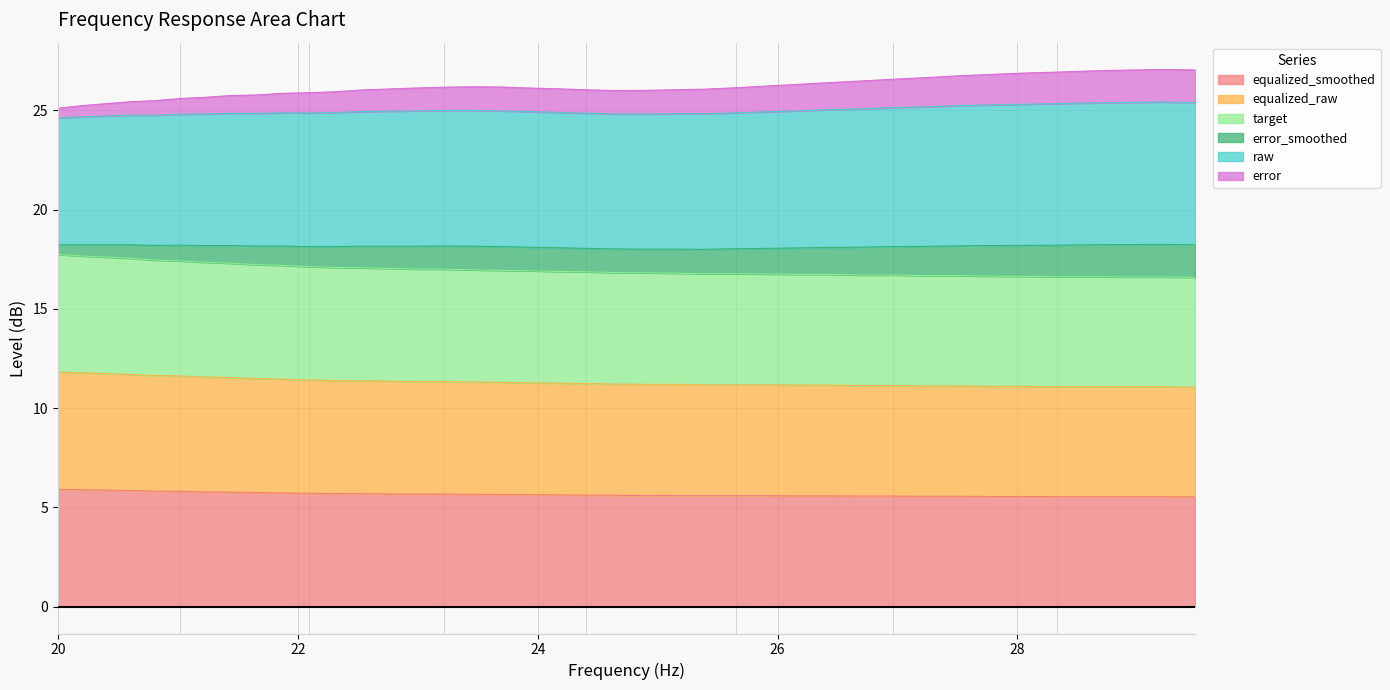

Does the chart display data point markers on the line(s)?

No